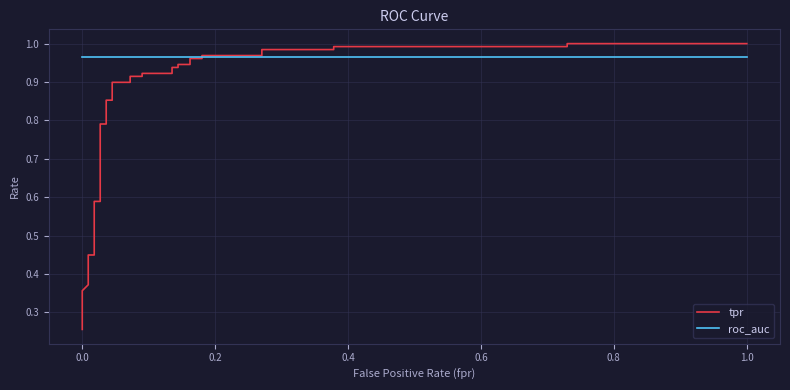

What is the difference between the maximum and second lowest values in the tpr series?

0.7